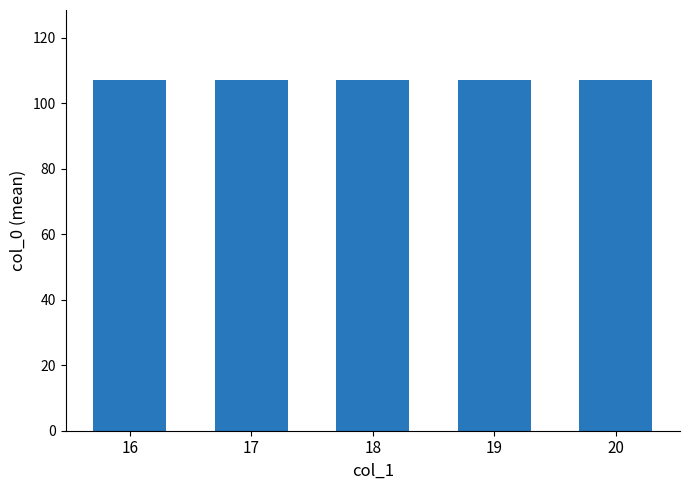

How many distinct data groups are displayed?

1